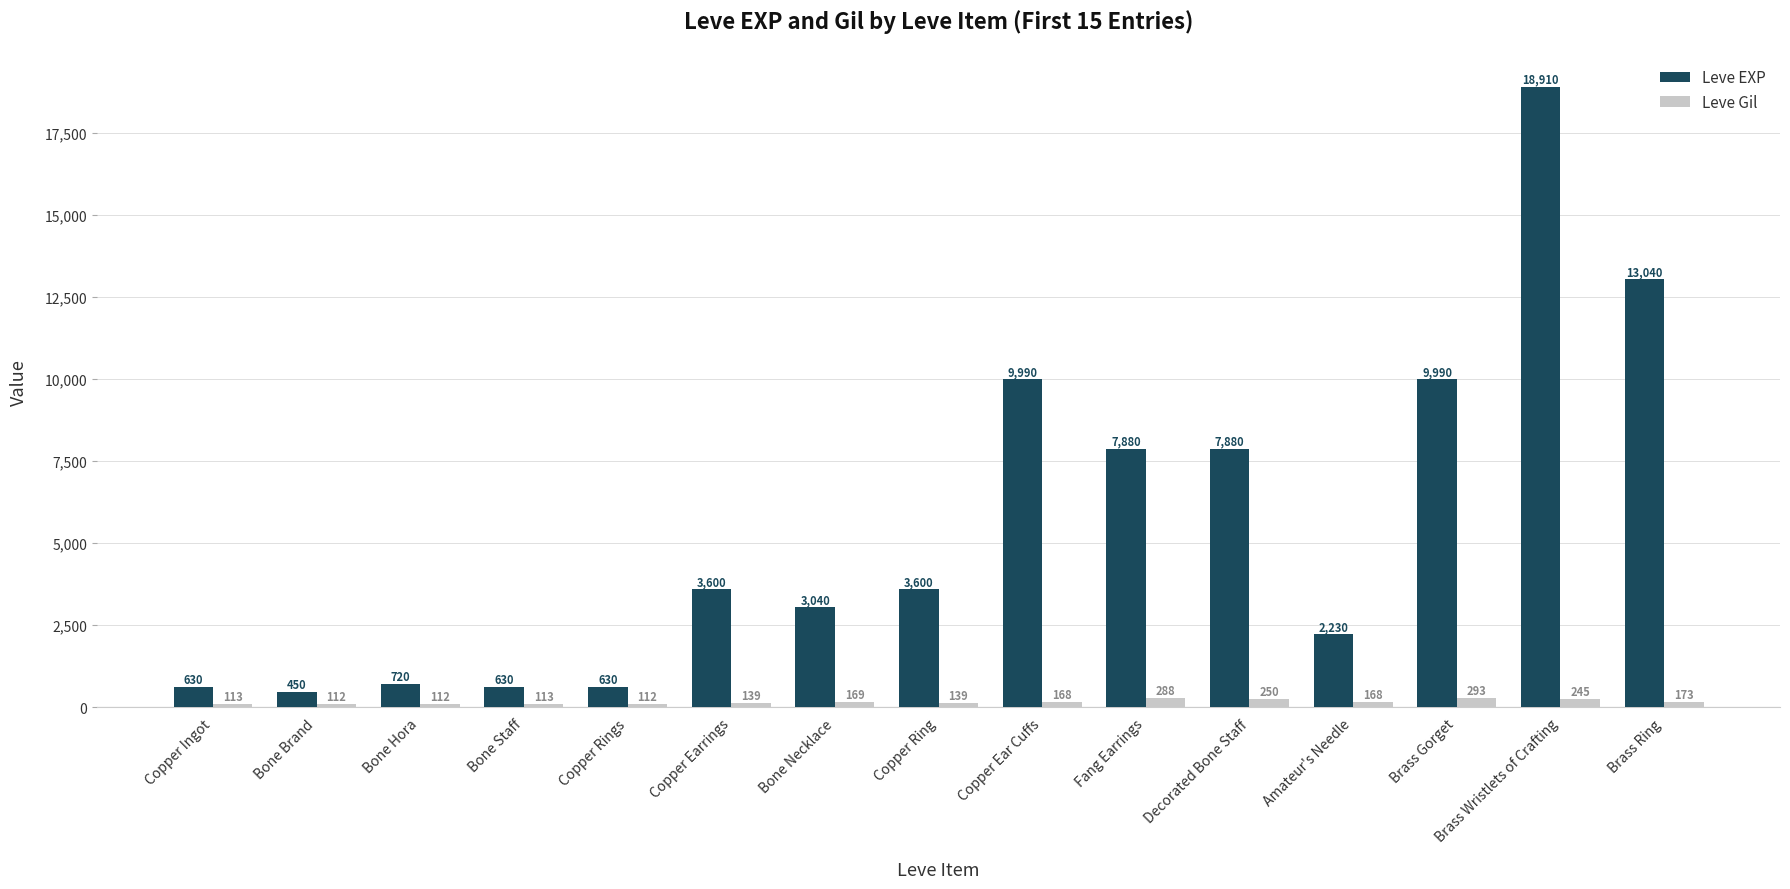

Reading left to right, extract all data points from this chart.

Leve EXP: 630	450	720	630	630	3600	3040	3600	9990	7880	7880	2230	9990	18910	13040
Leve Gil: 113	112	112	113	112	139	169	139	168	288	250	168	293	245	173